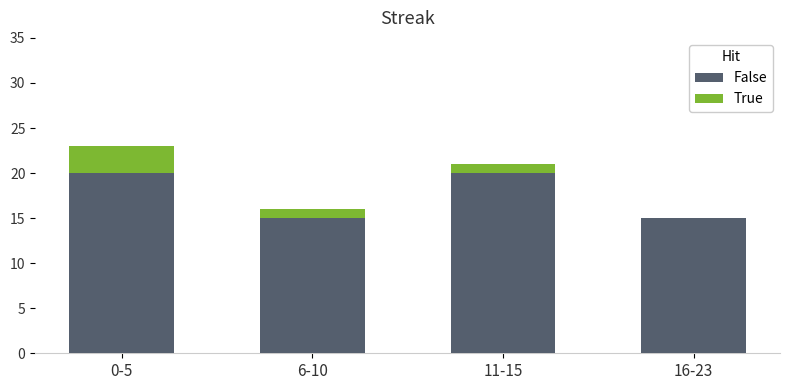

At which category is the sum across all series the highest?

0-5